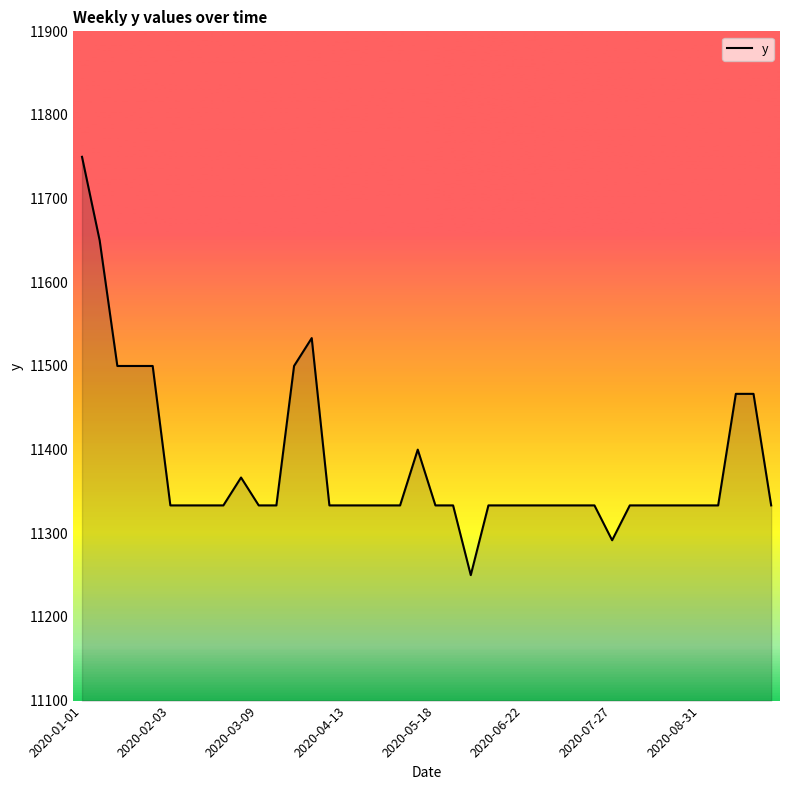

What is the smallest value displayed?

11250.0